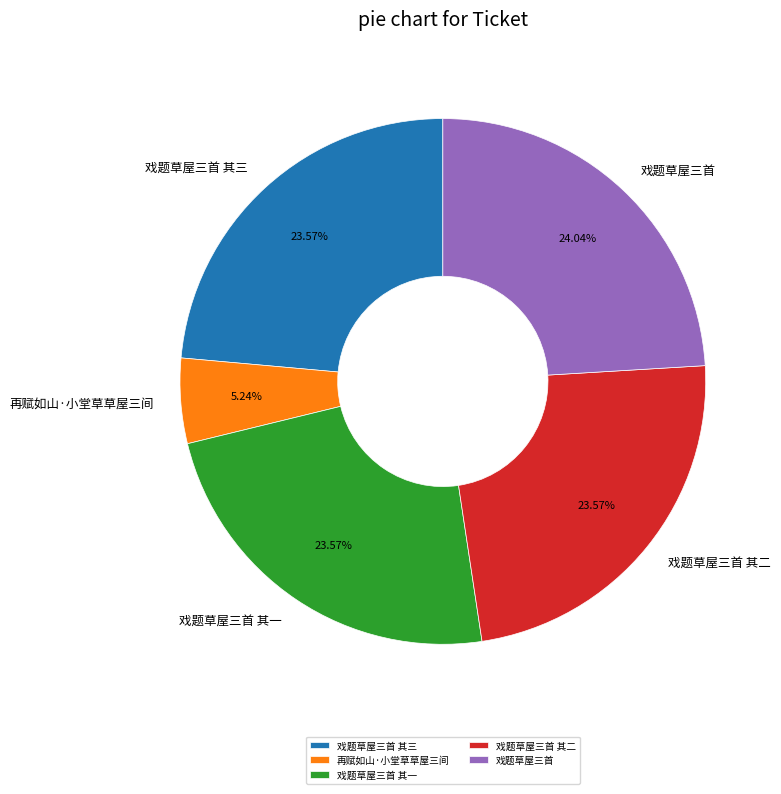

True or false: 戏题草屋三首 其二 accounts for 11% of the total.

False